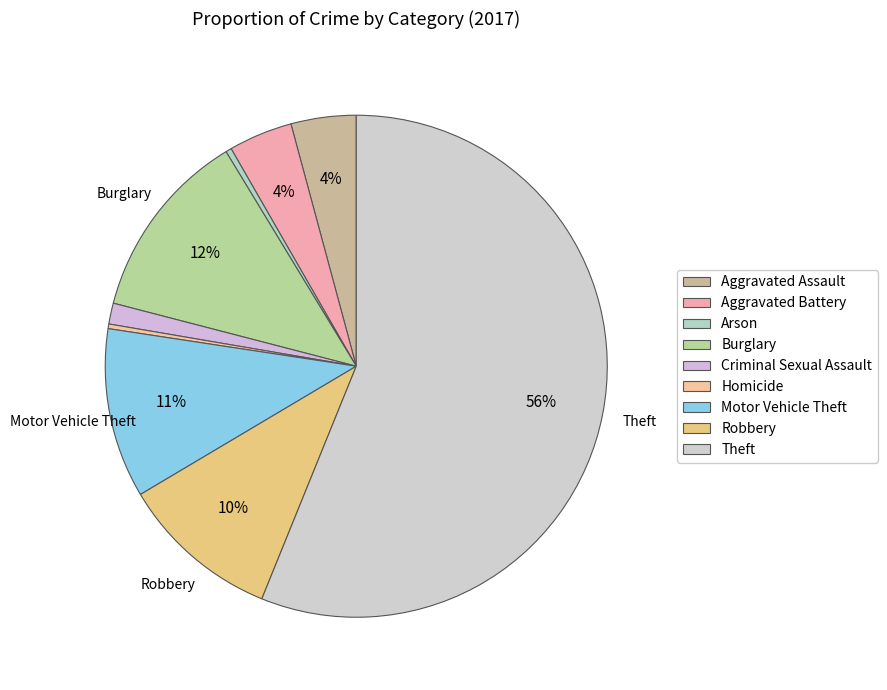

What is the majority slice?

Theft